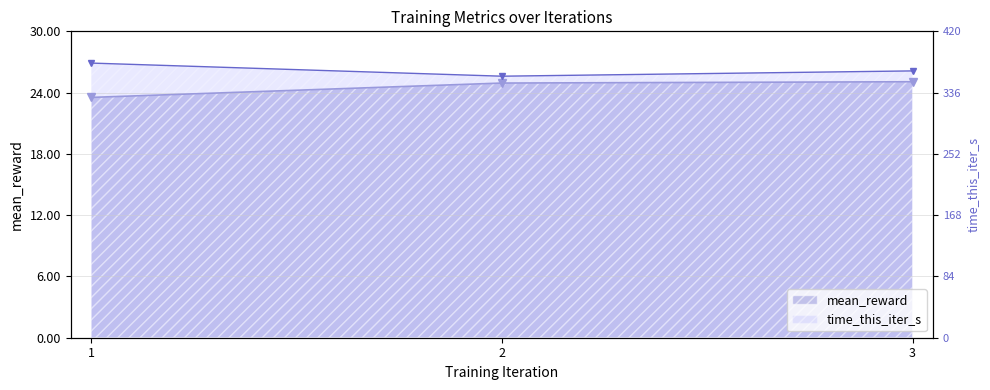

What is the average value of the mean_reward series?

24.5